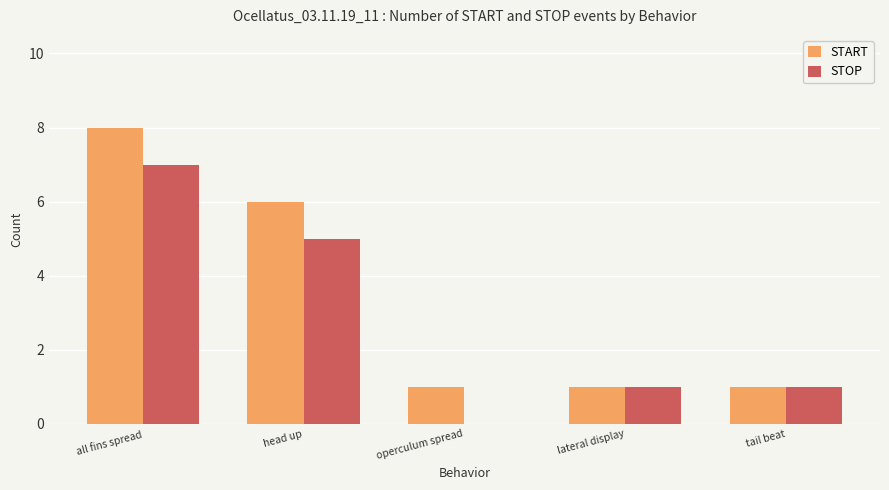

What are all the series names shown in the legend?

START, STOP